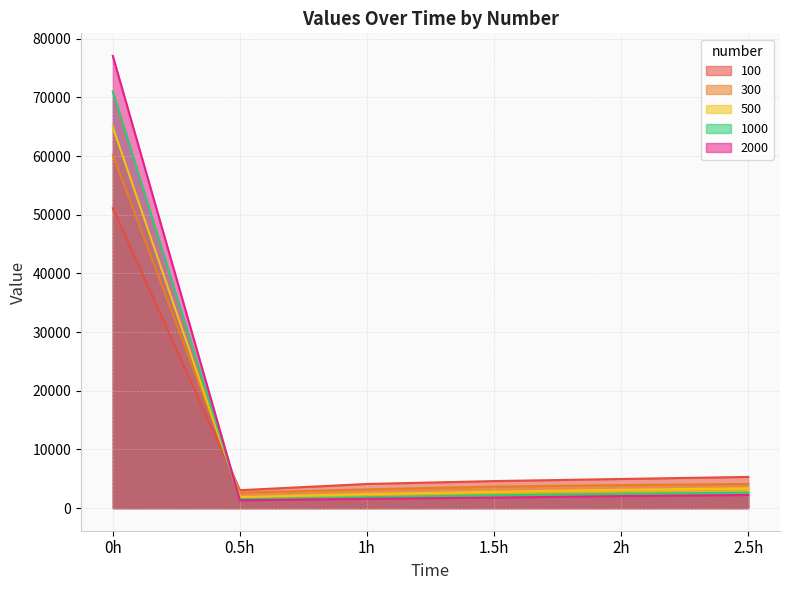

How many data points in 300 are above 3925?

3